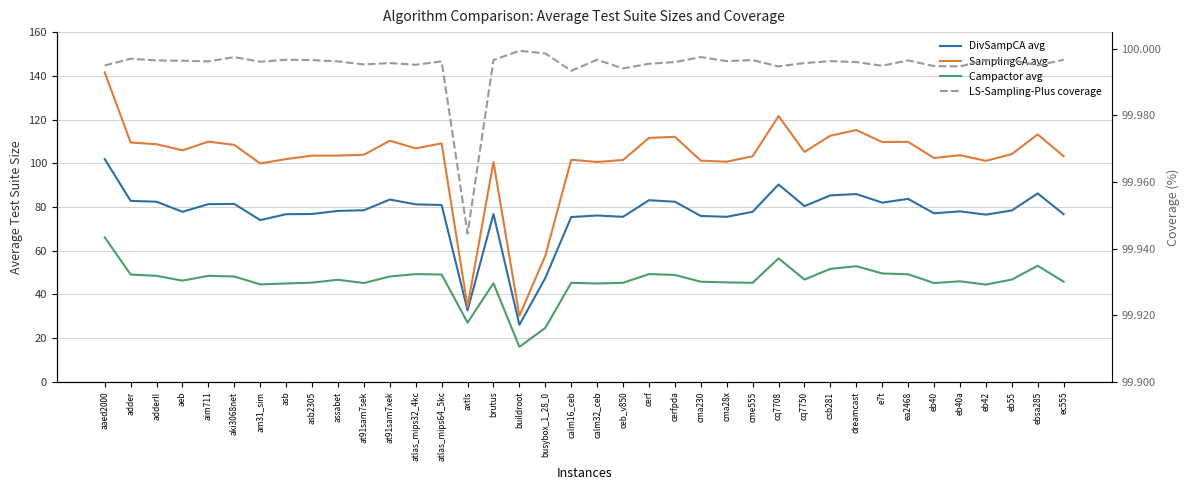

What are all the series names shown in the legend?

DivSampCA avg, SamplingCA avg, Campactor avg, LS-Sampling-Plus coverage